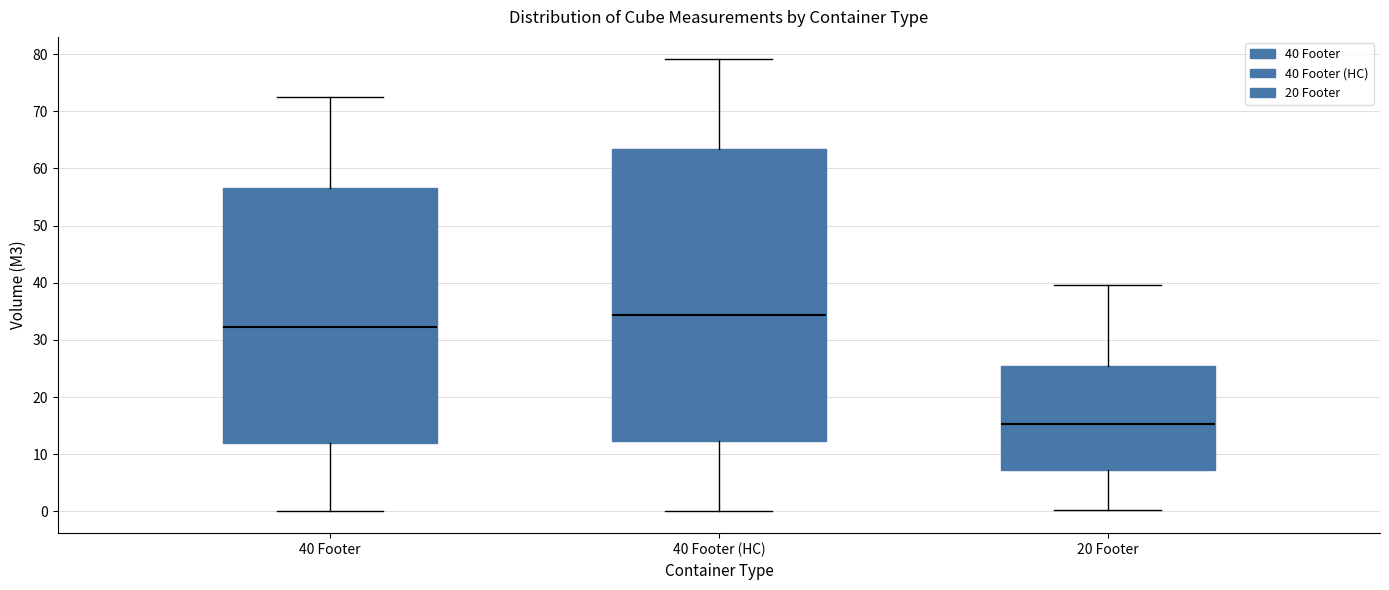

Reading left to right, read every box against the y-axis: the position of its median line, the range the box covers, and the ends of its whiskers. The values are not printed on the chart, so give them approximately, as read against the axis.

40 Footer: median 32, box 12 to 57, whiskers 0 to 72
40 Footer (HC): median 34, box 12 to 63, whiskers 0 to 79
20 Footer: median 15, box 7 to 26, whiskers 0 to 40